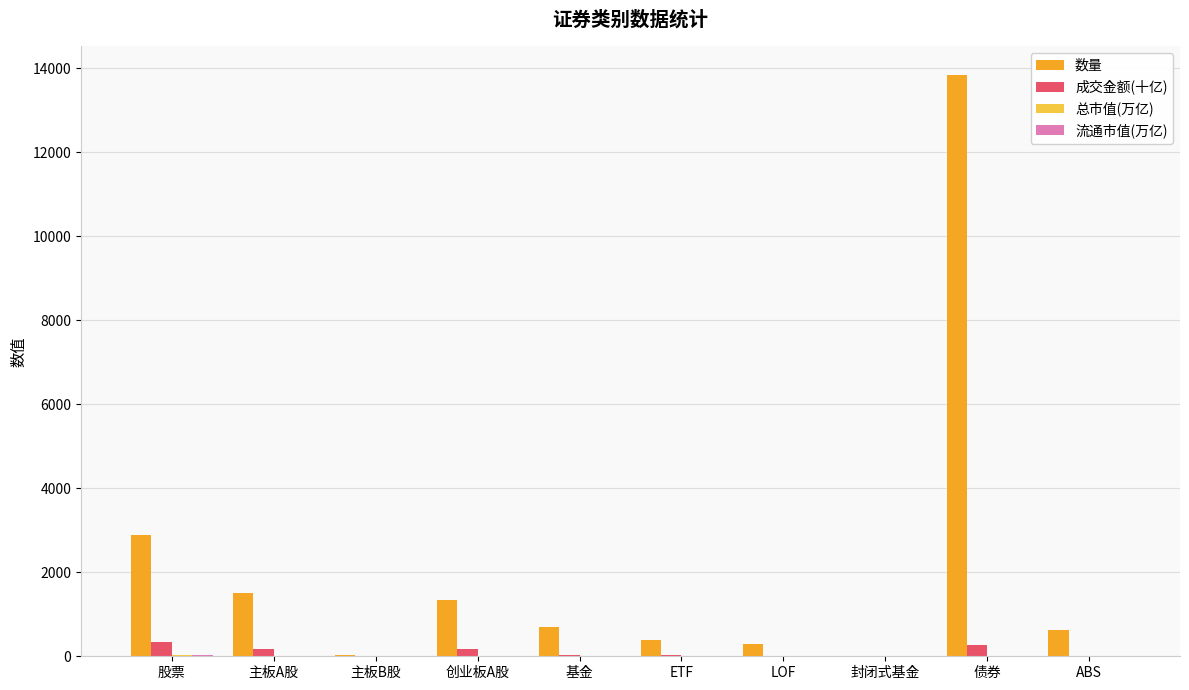

What is the sum of all 数量 values?

21617.0